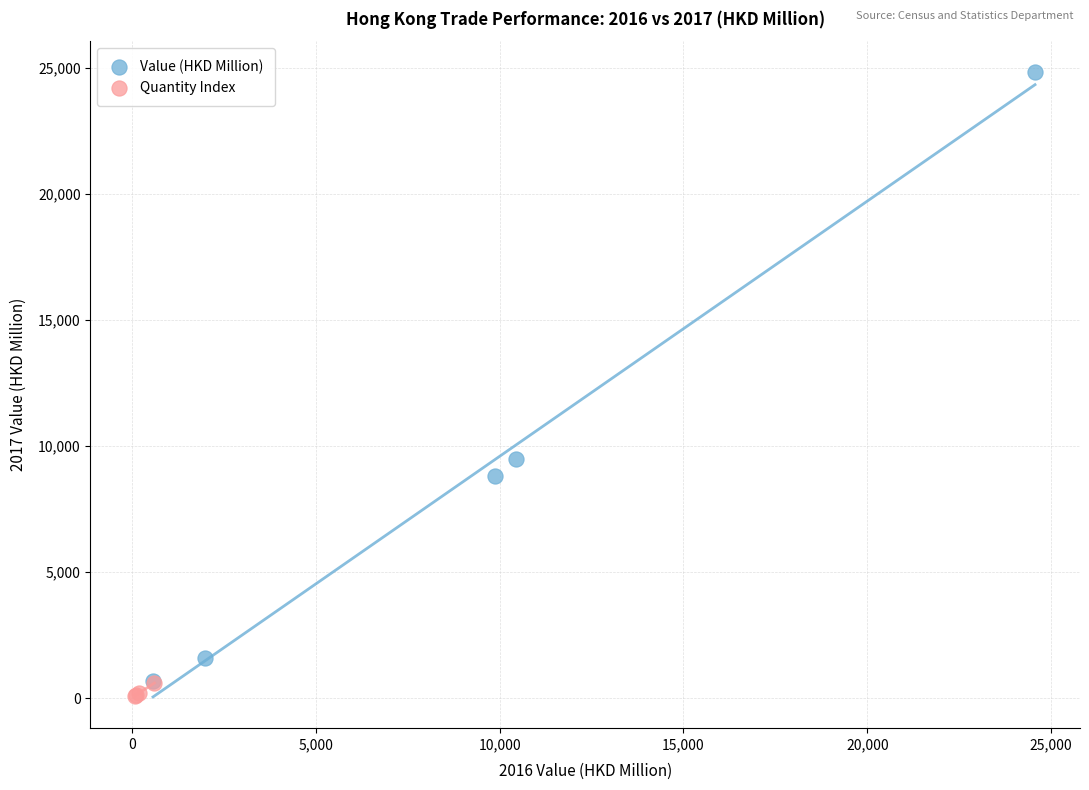

Which series reaches the maximum Y coordinate?

Value (HKD Million)